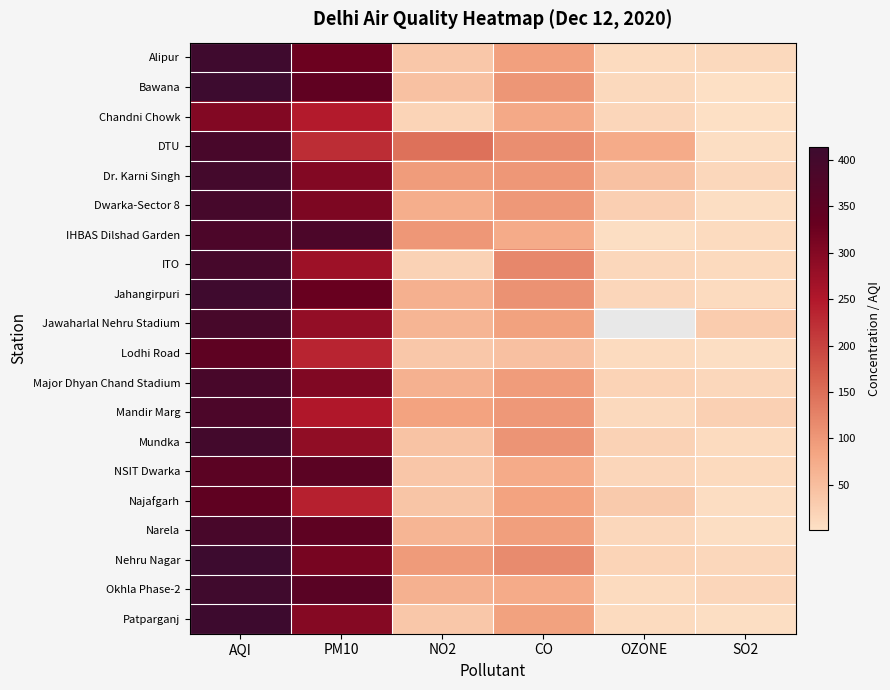

The Najafgarh series shows 87.0 at CO. True or false?

True